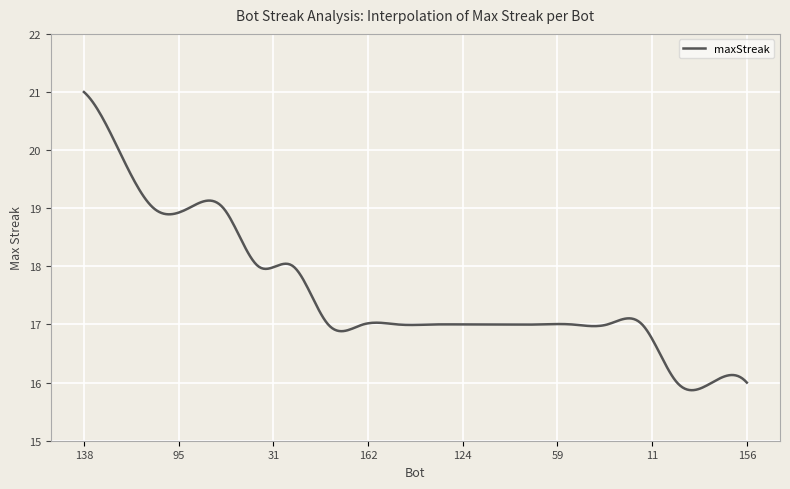

What is the minimum value shown in the chart?

15.9